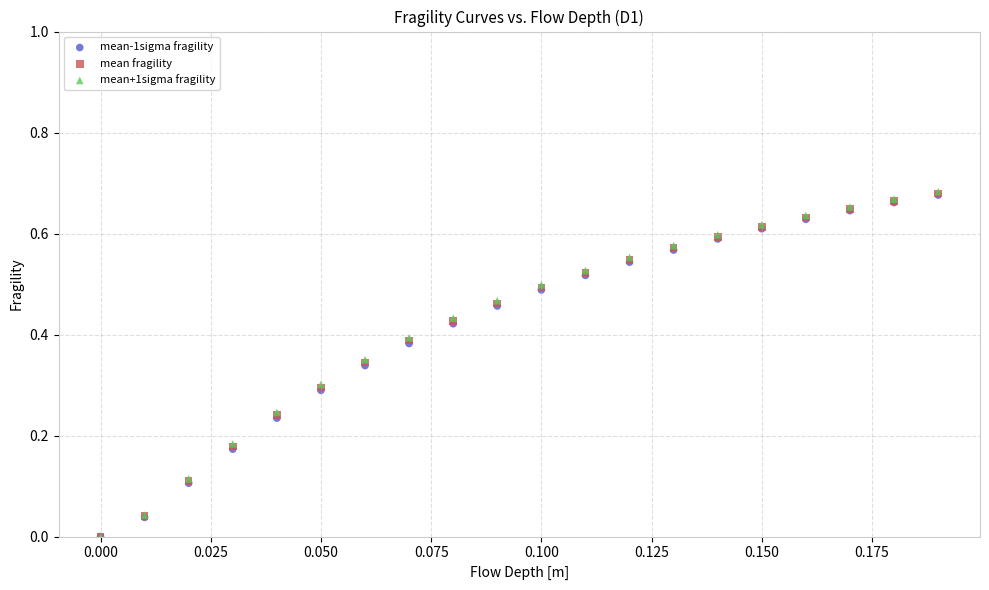

What are all the series names shown in the legend?

mean-1sigma fragility, mean fragility, mean+1sigma fragility